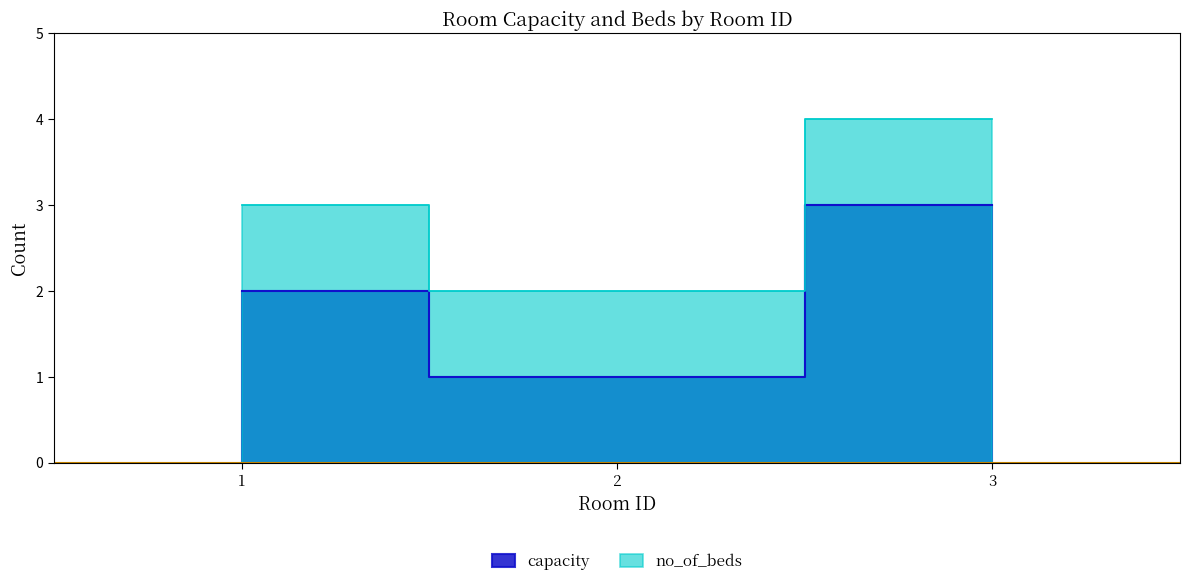

How many capacity values are between 1 and 3?

3